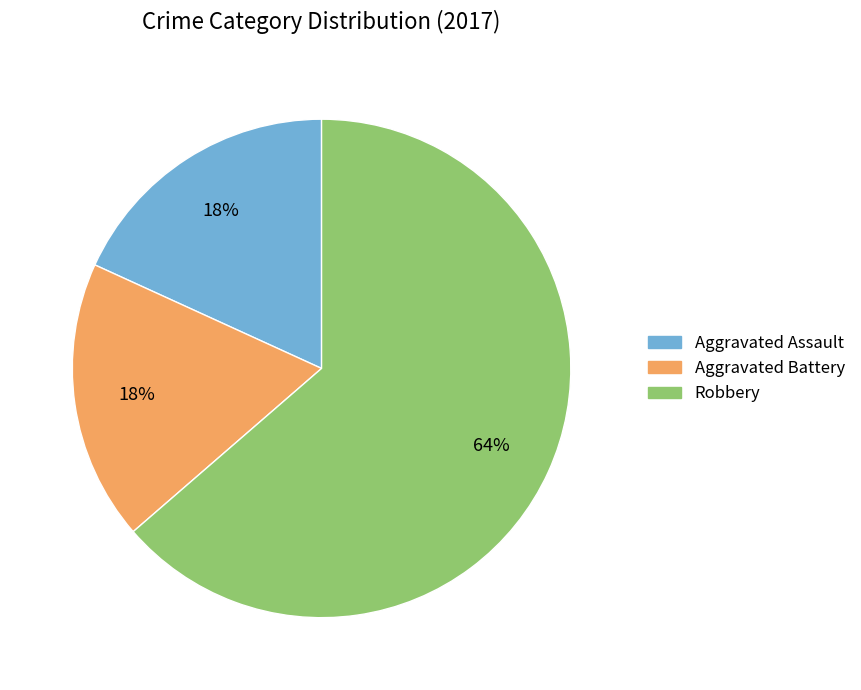

Is Aggravated Battery the majority of the pie?

No